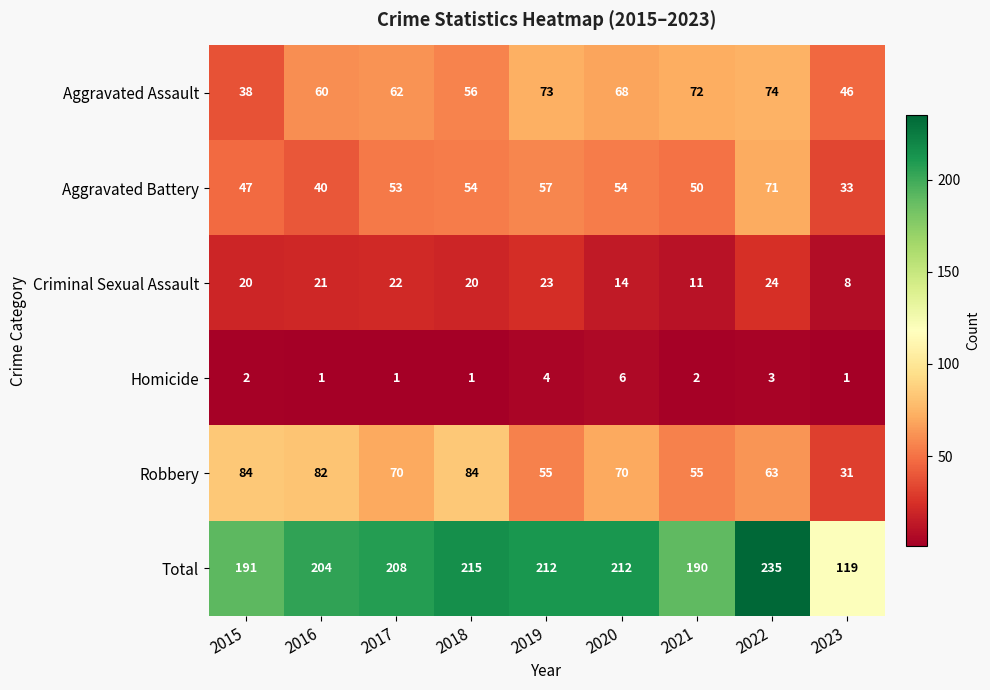

Count the number of data series in this chart.

6